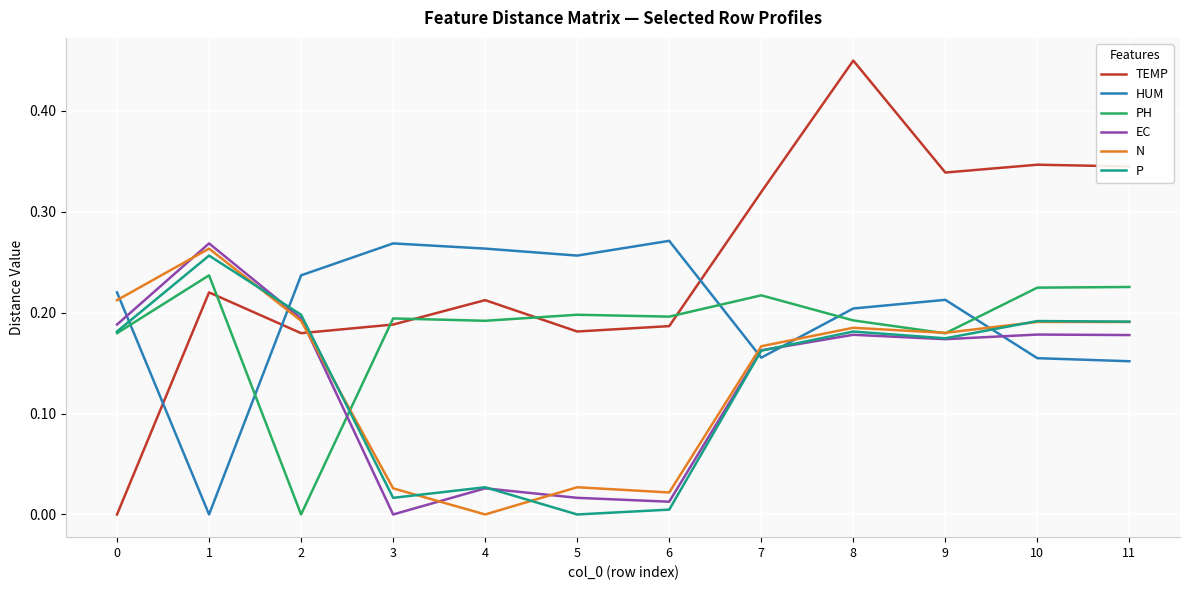

The N series shows 0.2 at 8. True or false?

True